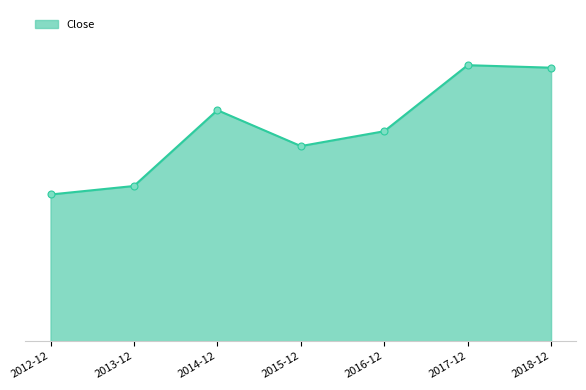

What is the label of the 6th point from the right?

2013-12